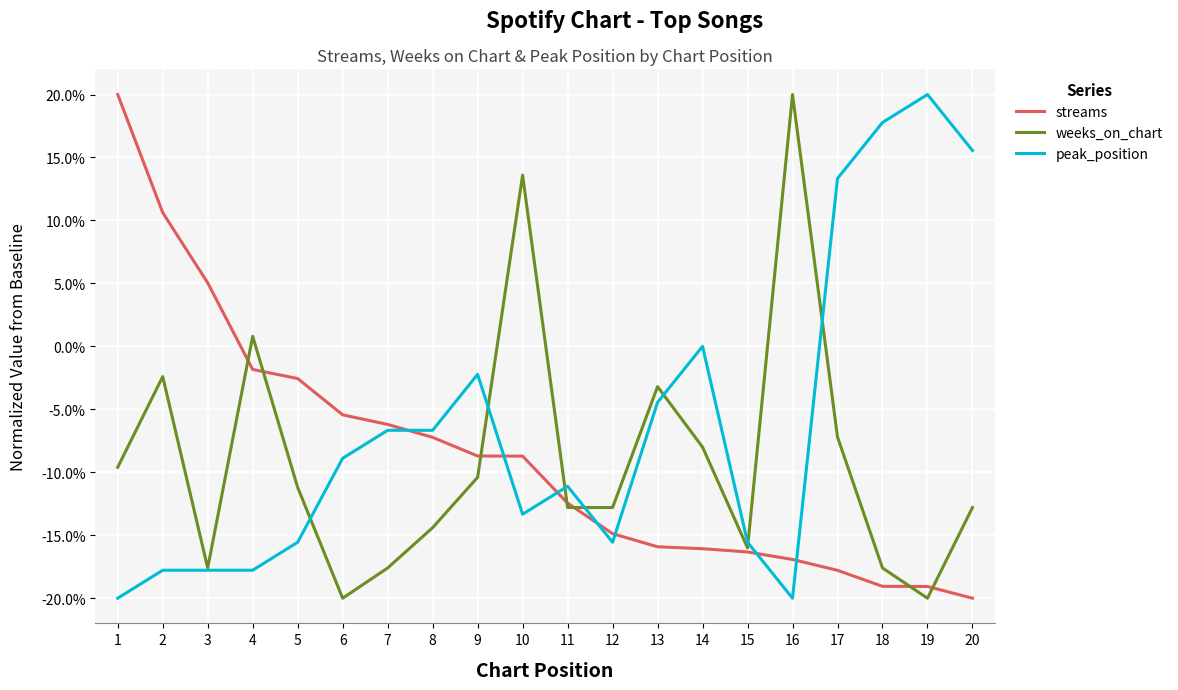

What is the total value across all series at 5?

-29.3